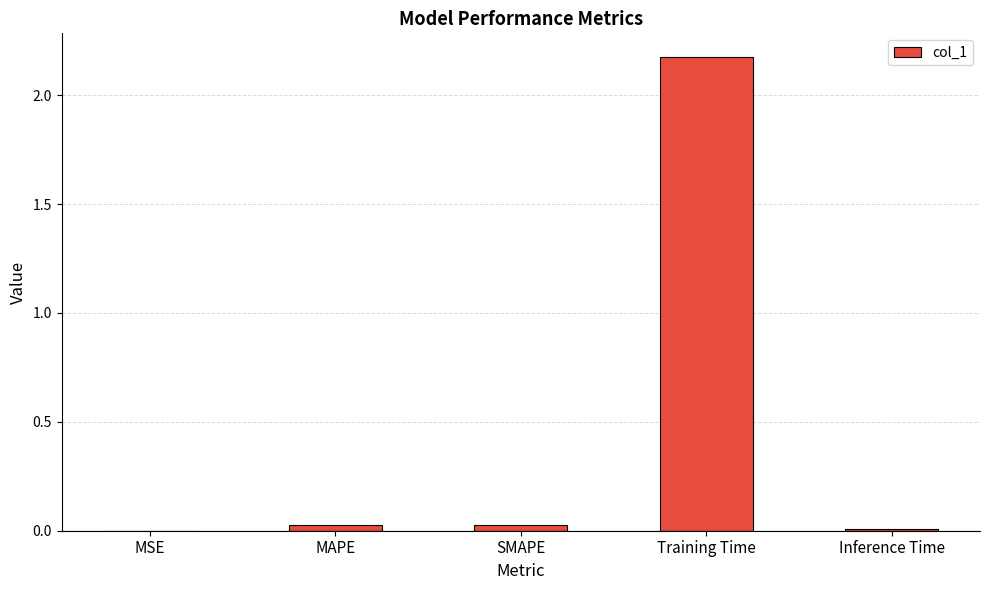

True or false: the data shows 0.0 at MSE.

True